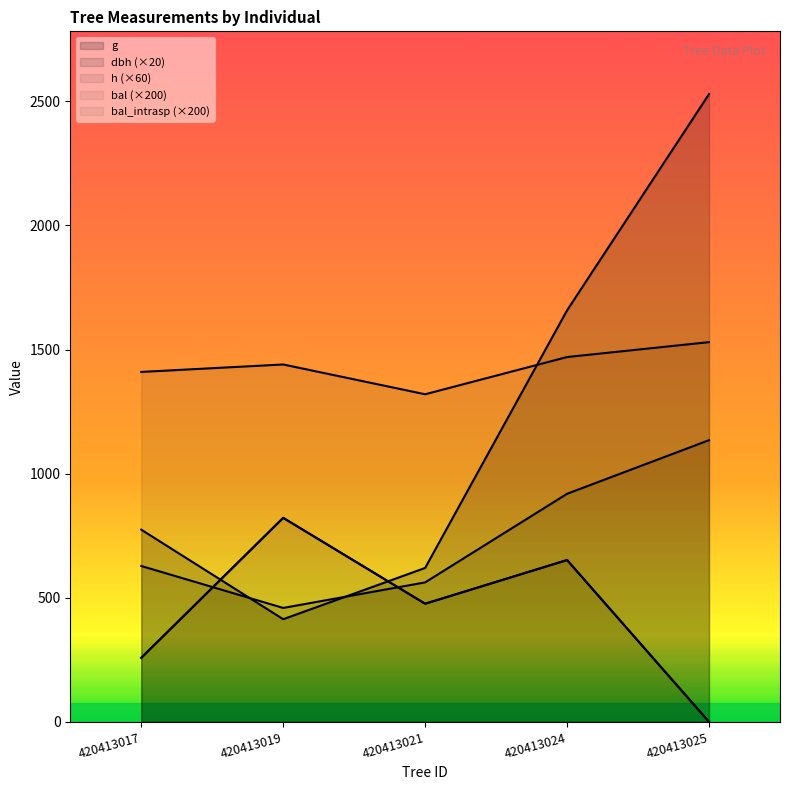

List the labels in order of bal_intrasp value, largest first.

420413019, 420413024, 420413021, 420413017, 420413025